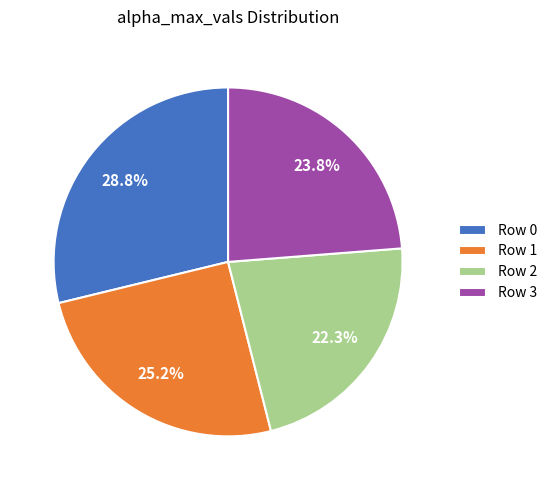

Does any single category account for the majority?

No